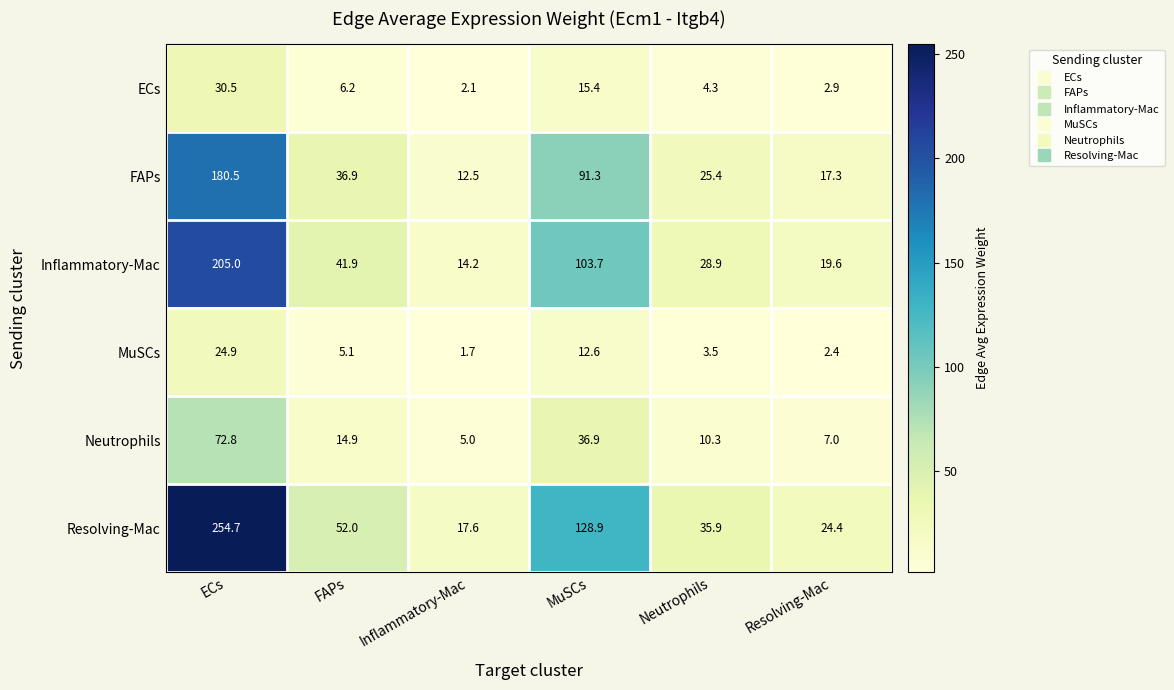

List the series in order of their peak value, highest first.

Resolving-Mac, Inflammatory-Mac, FAPs, Neutrophils, ECs, MuSCs